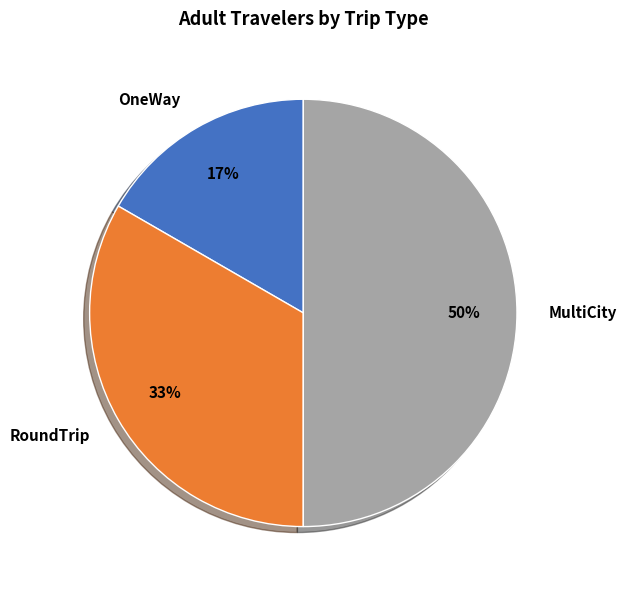

Does RoundTrip represent more than half of the total?

No